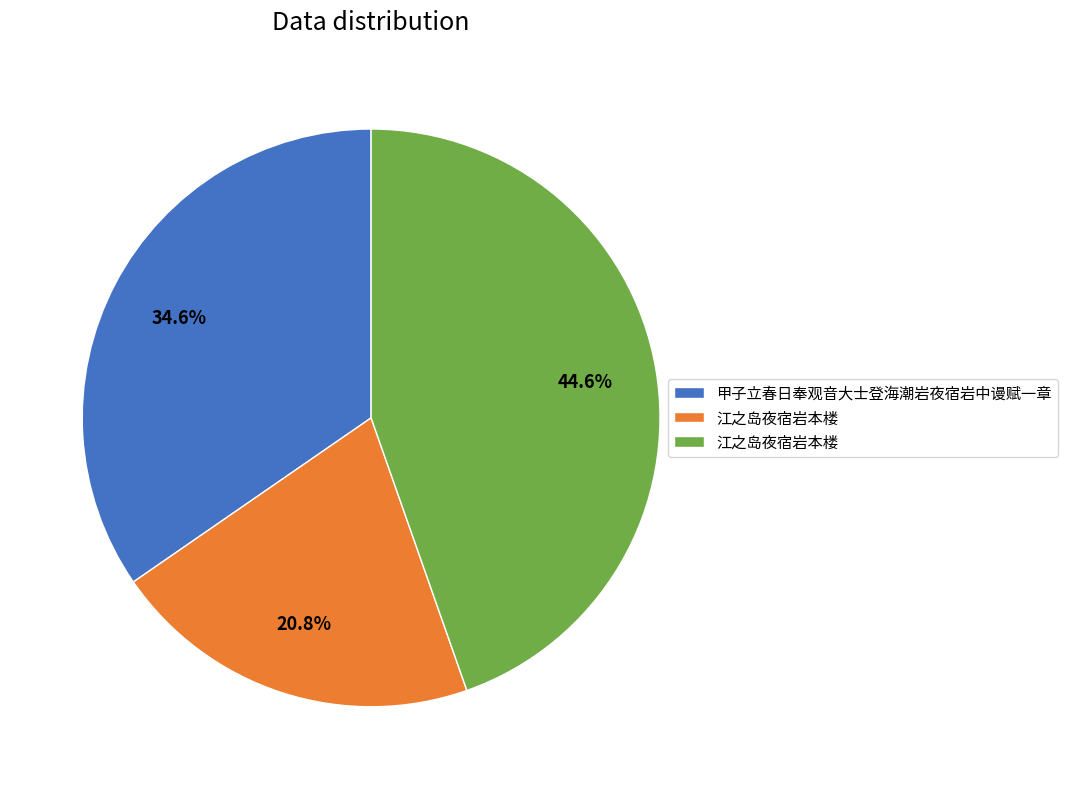

Does any single category account for the majority?

No